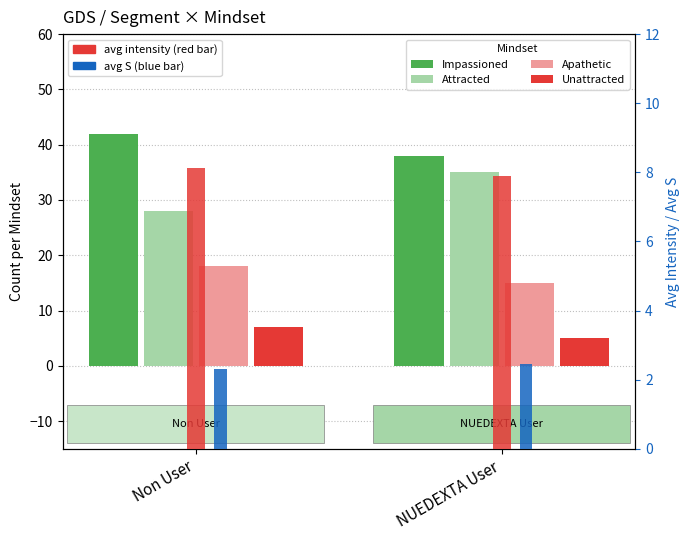

List the series in order of their overall mean, lowest first.

Unattracted, Apathetic, Attracted, Impassioned